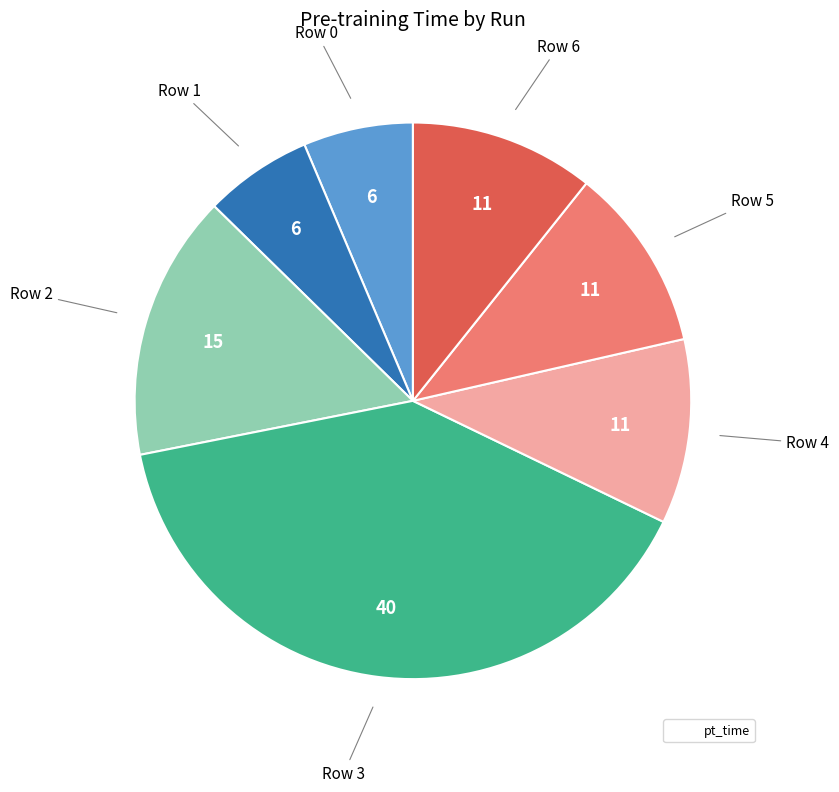

Is there any slice that represents more than half of the pie?

No